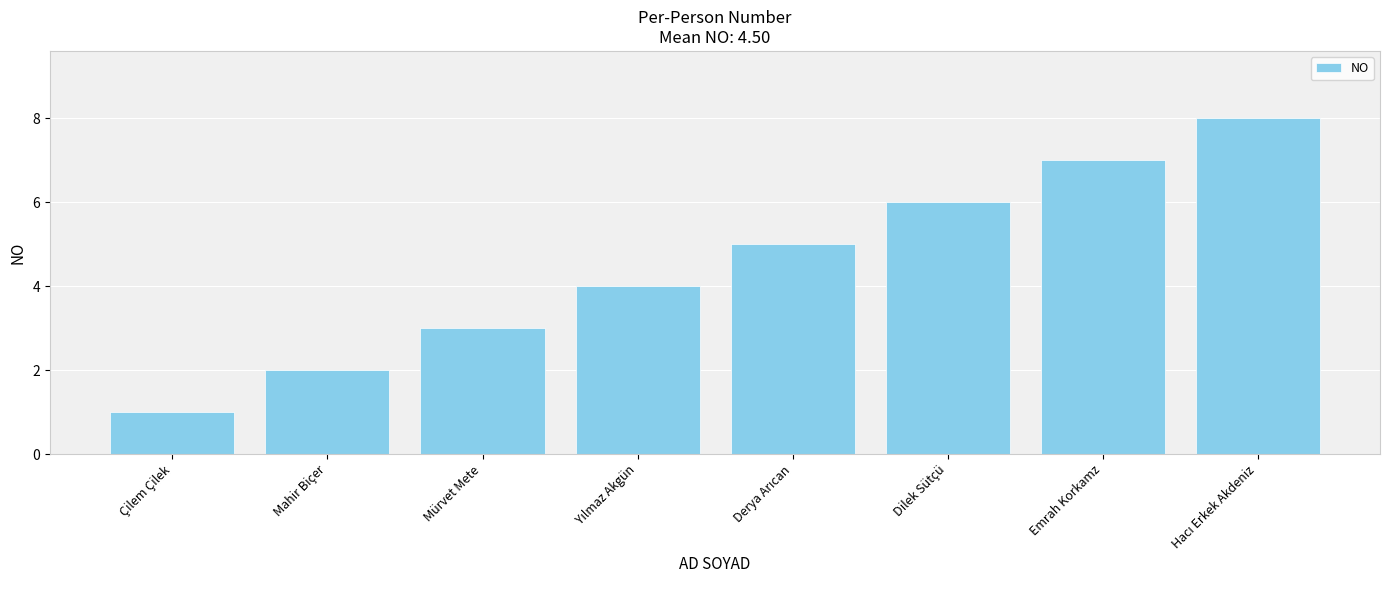

What is the smallest value displayed?

1